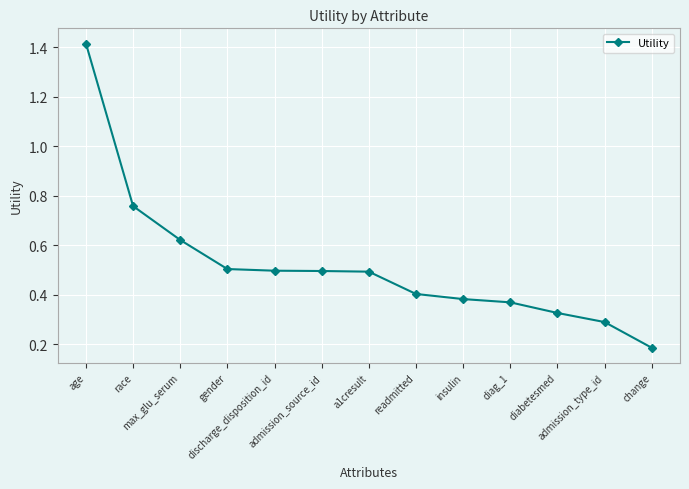

What is the sum of all values?

6.7